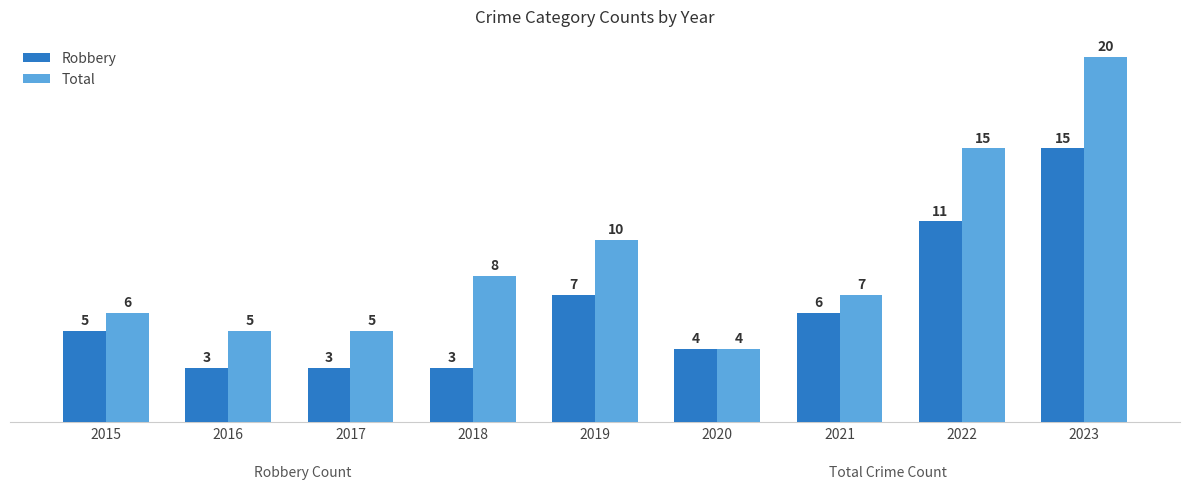

Between 2018 and 2019, which series saw the biggest shift?

Robbery